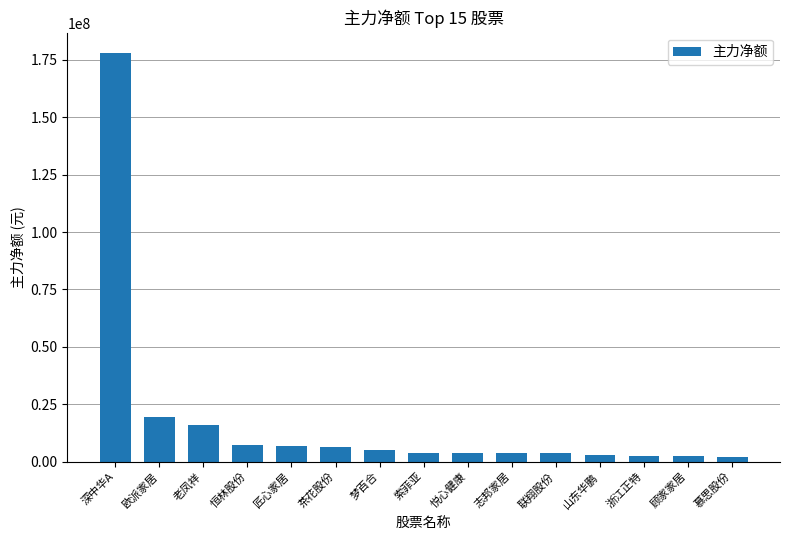

What is the difference between the maximum and minimum values?

175707089